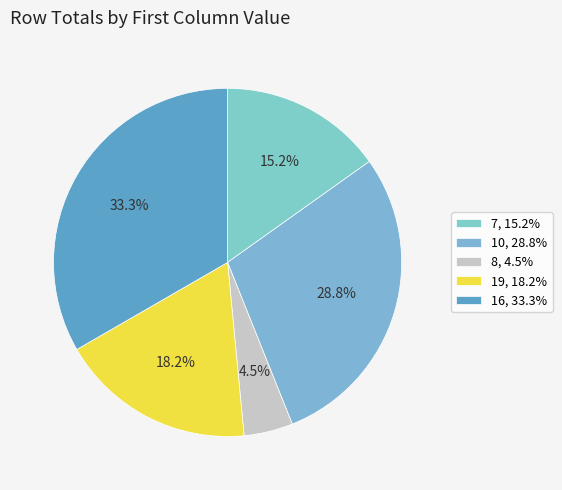

Is there any slice that represents more than half of the pie?

No